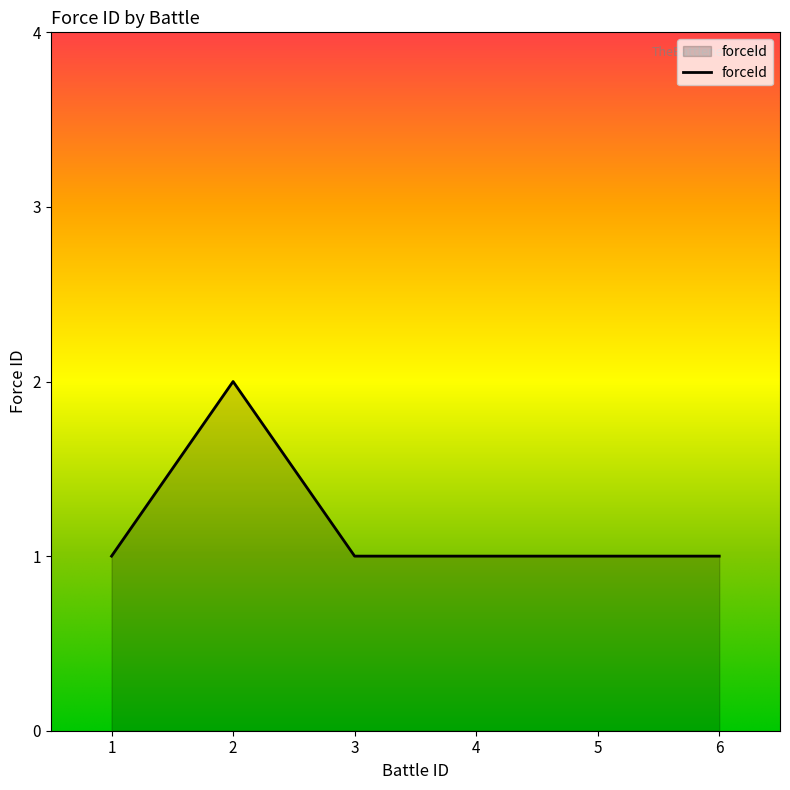

At which category does the data reach its first local peak?

2